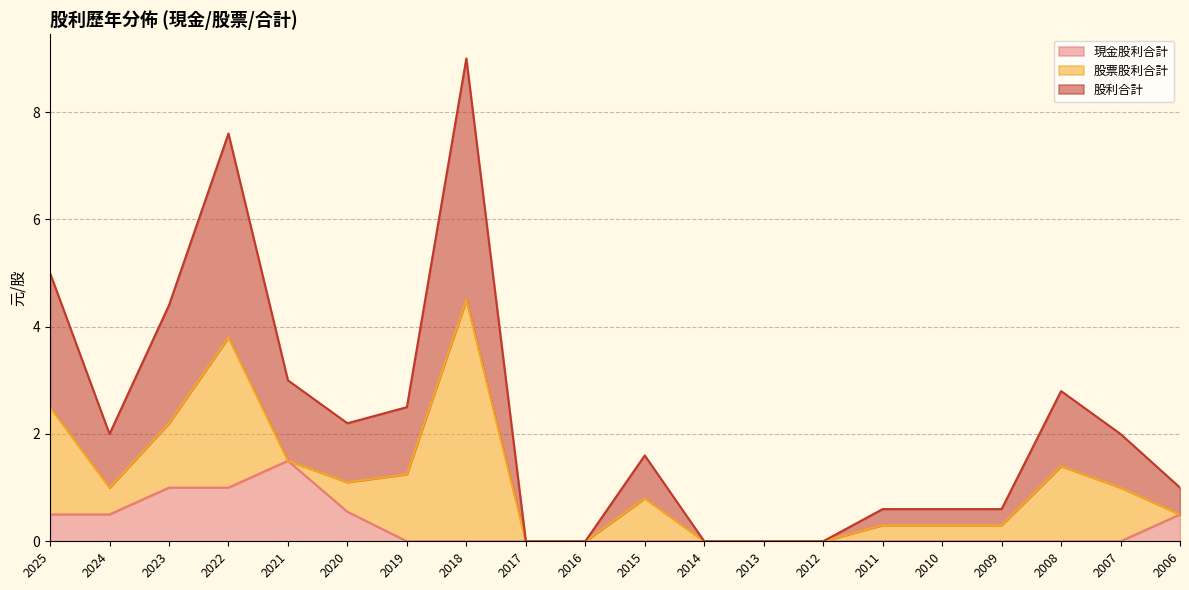

True or false: 現金股利合計 has more than 0 points higher than both neighbors.

True